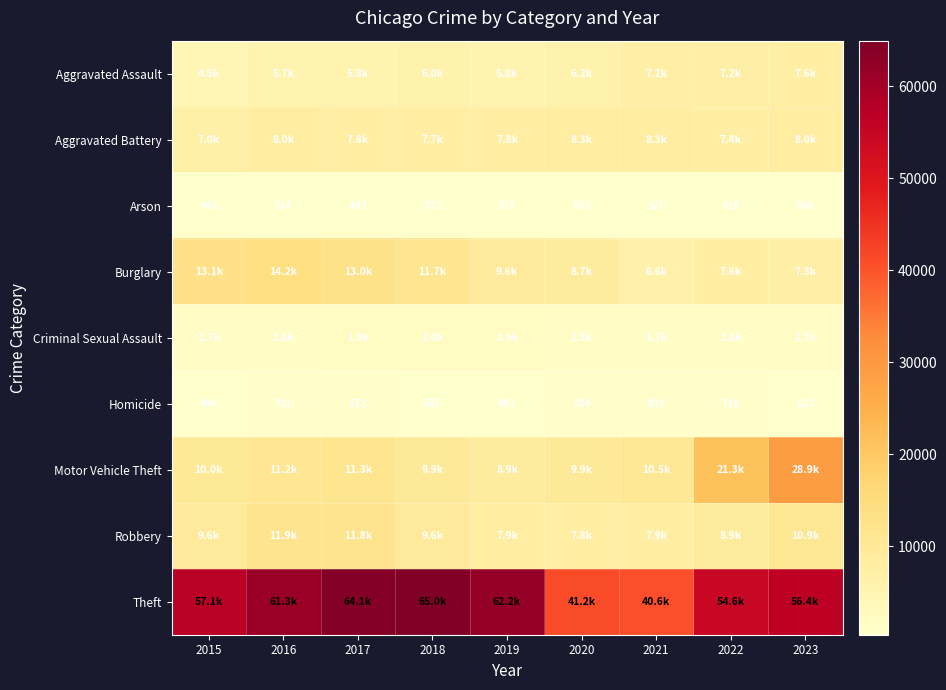

Which series has the largest total across all categories?

Theft